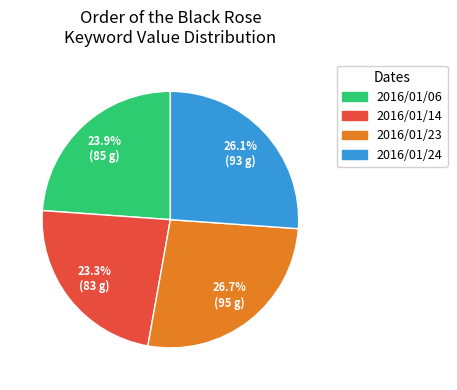

What is the ratio of the value at 2016/01/23 to the value at 2016/01/06?

1.1